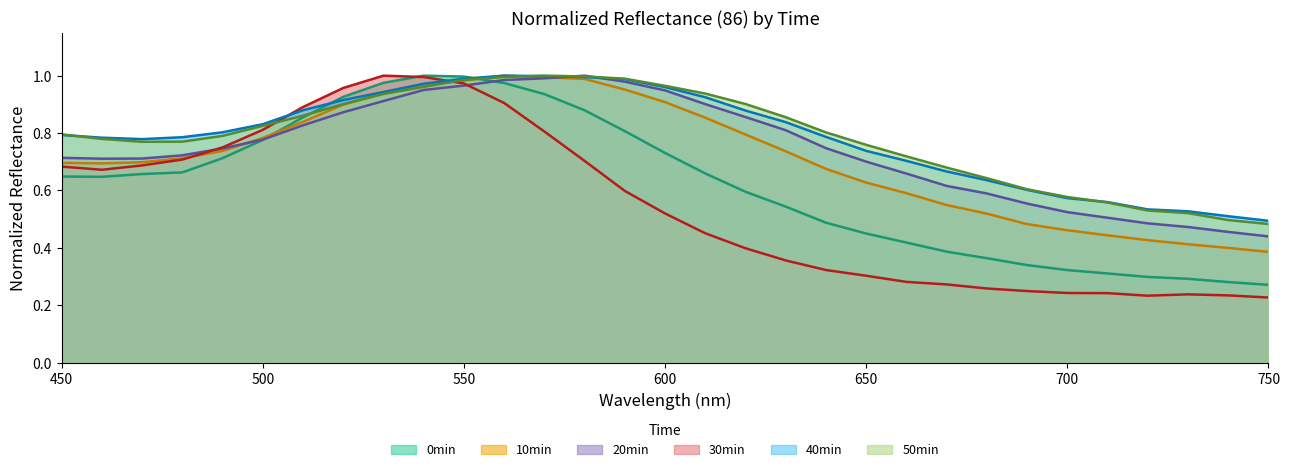

What is the sum of the 10min values at 740 and 490?

1.1